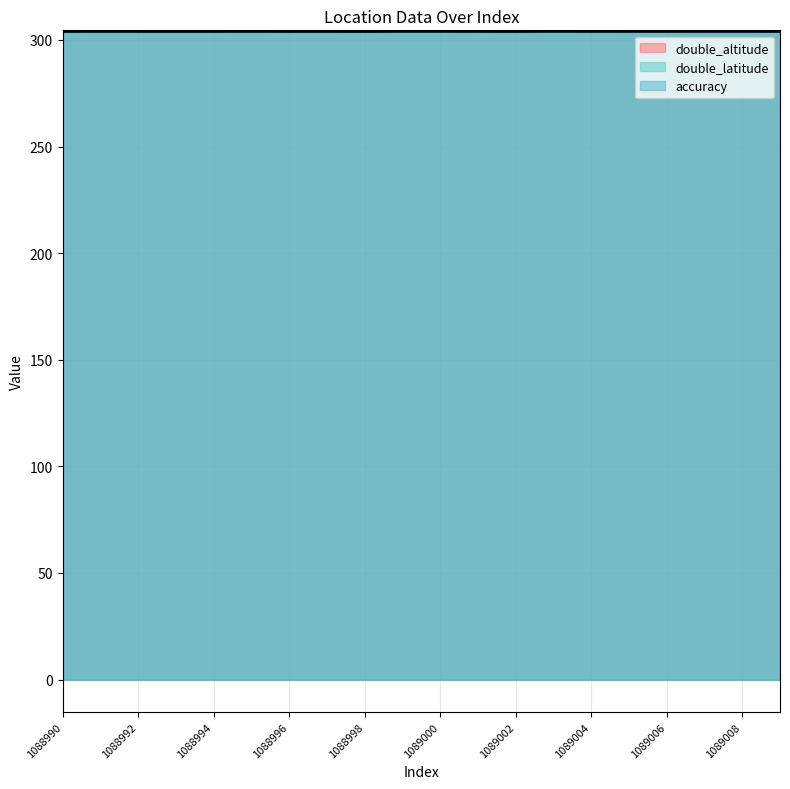

Which series has the largest total across all categories?

double_altitude